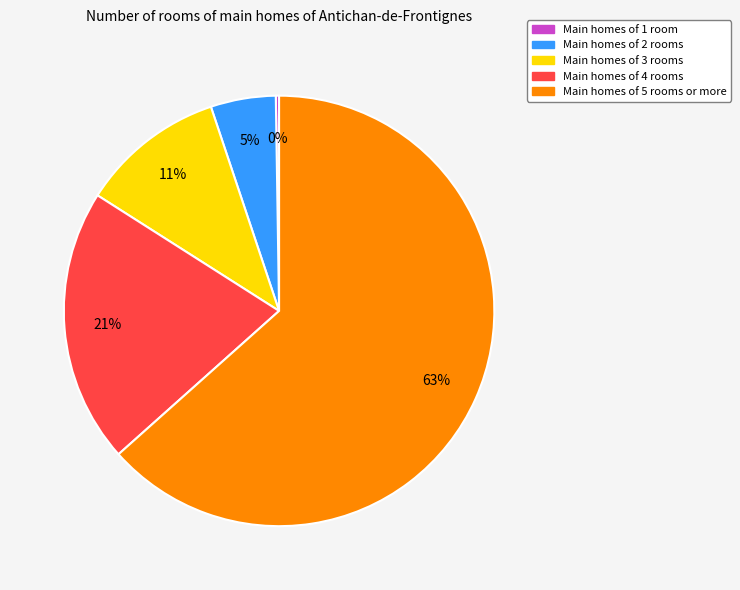

Does any single category account for the majority?

Yes